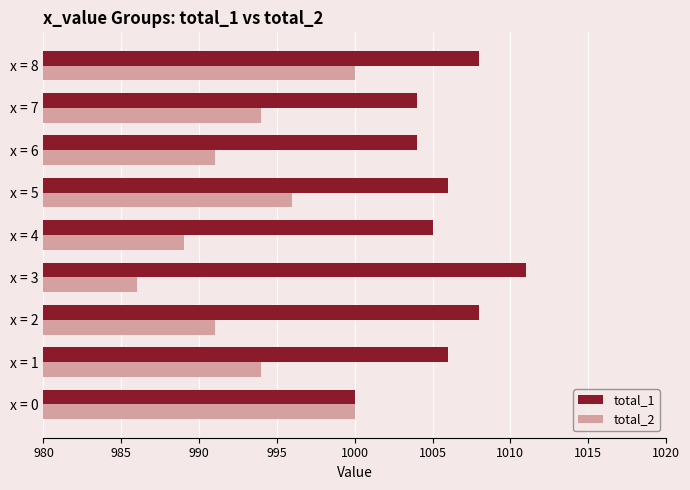

What is the difference between the second highest and minimum values in the total_1 series?

8